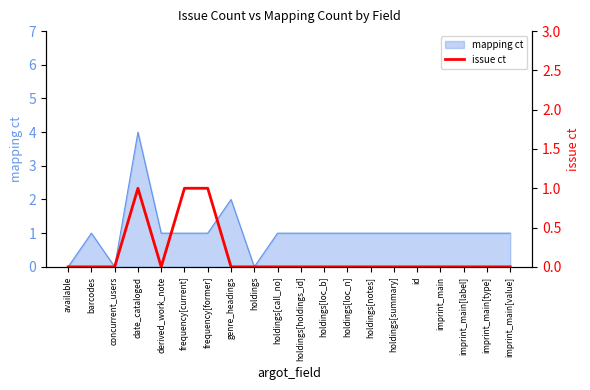

At which category does the chart reach its minimum across all series?

available